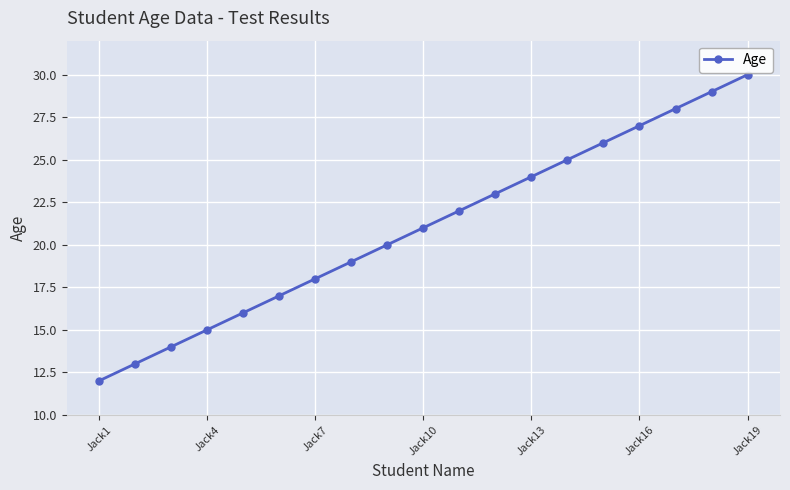

What is the average value?

21